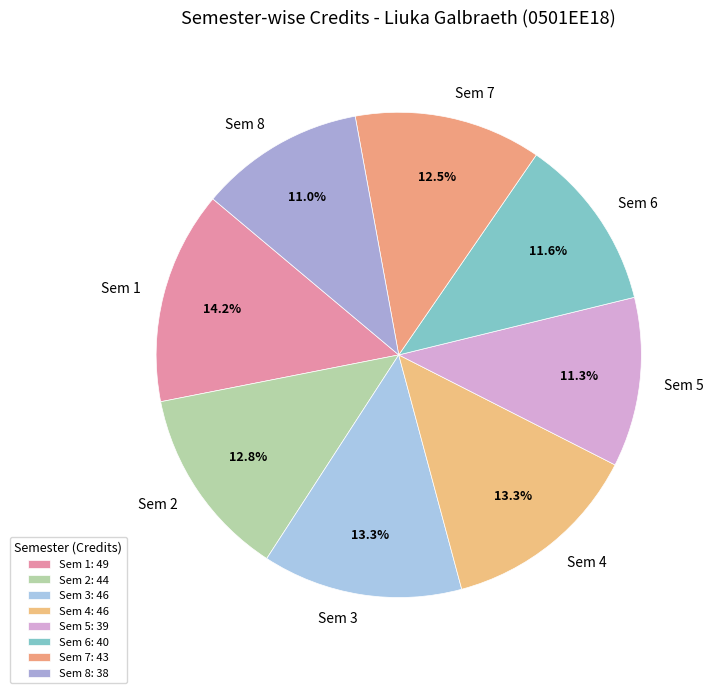

Which has a higher value, Sem 3 or Sem 6?

Sem 3